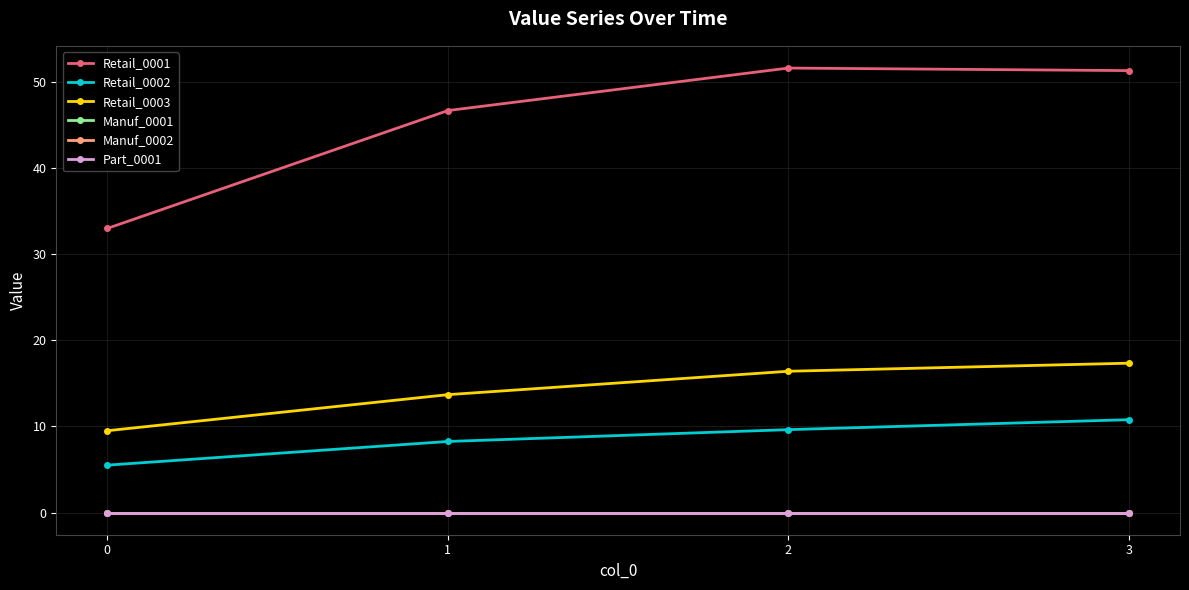

True or false: Retail_0002 has more than 2 interior local peaks.

False